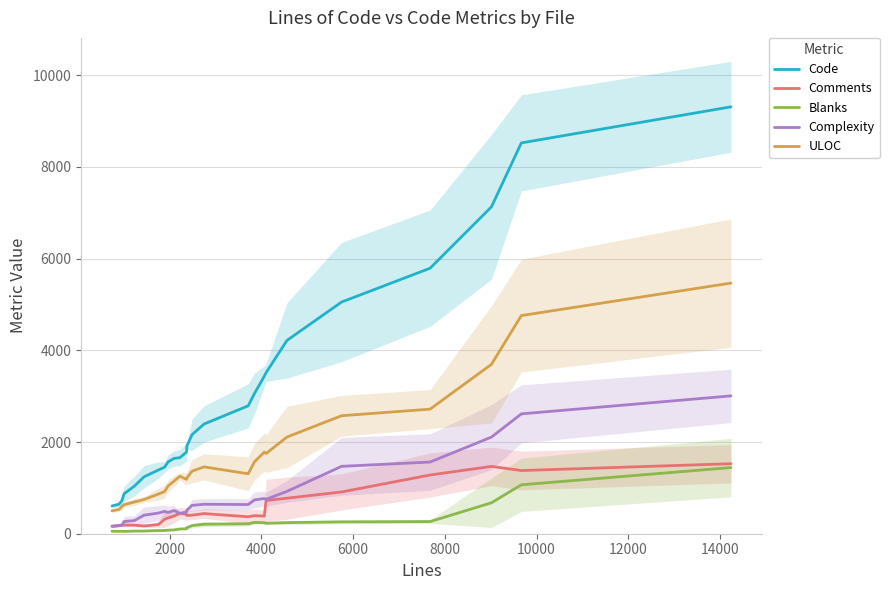

True or false: Complexity and Code cross at least once.

False